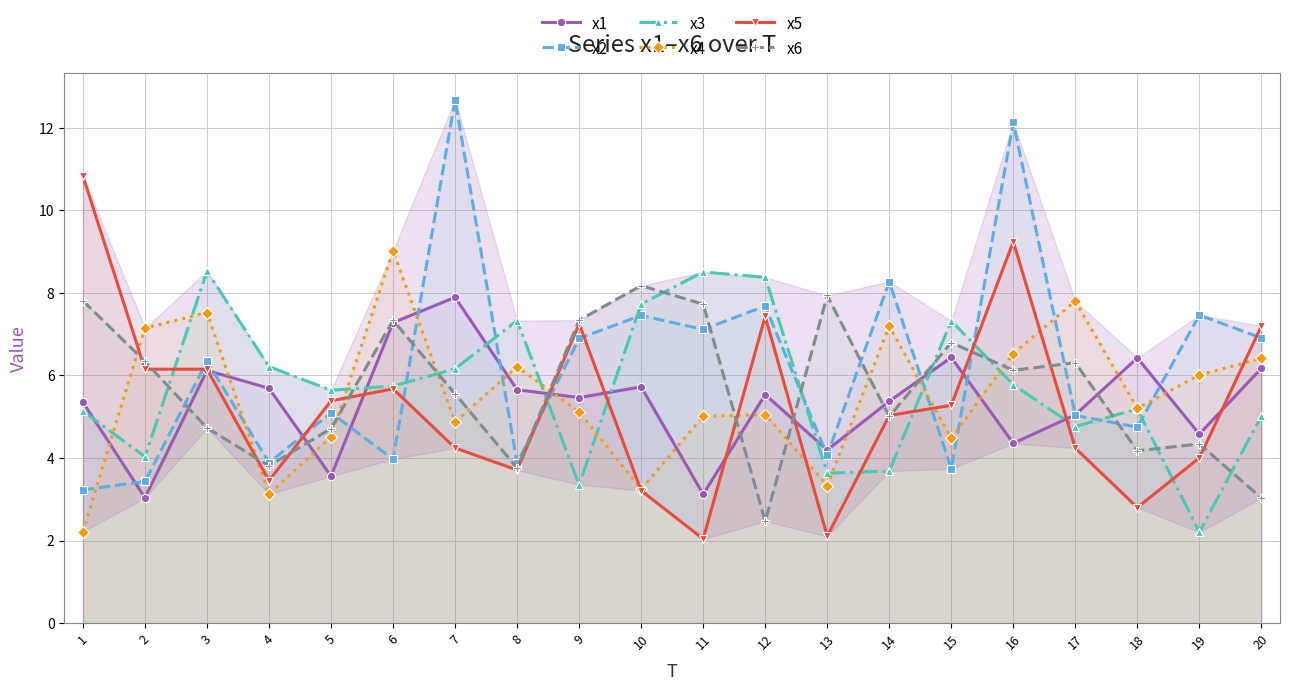

What is the total value across all series at 5?

28.9